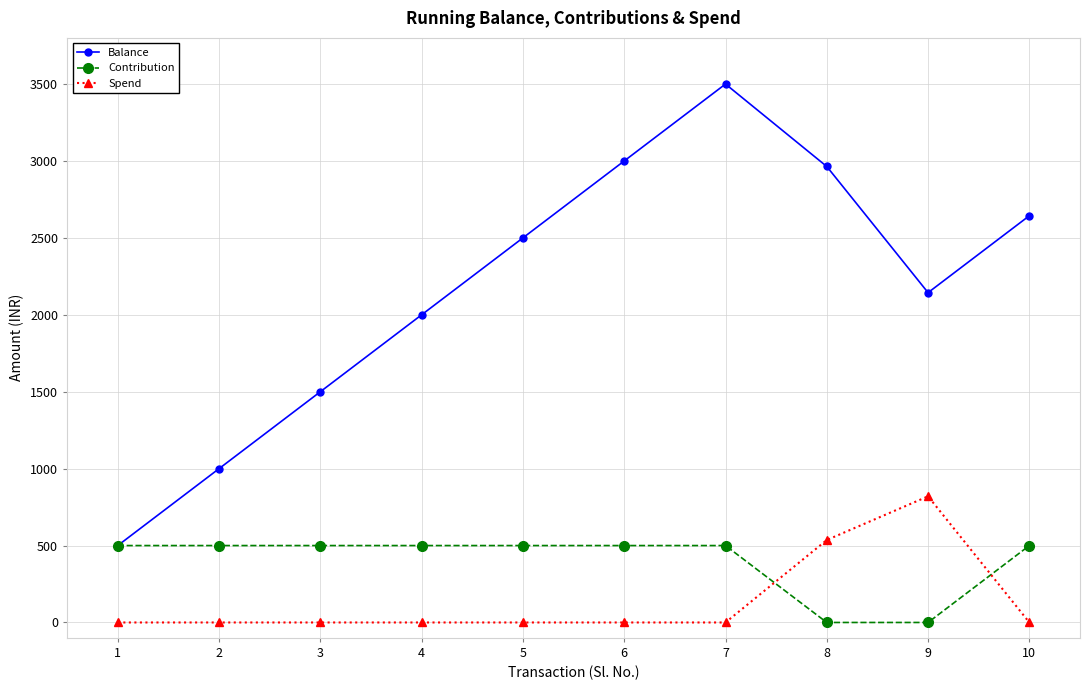

What is the difference between the second highest and second lowest values in the Spend series?

536